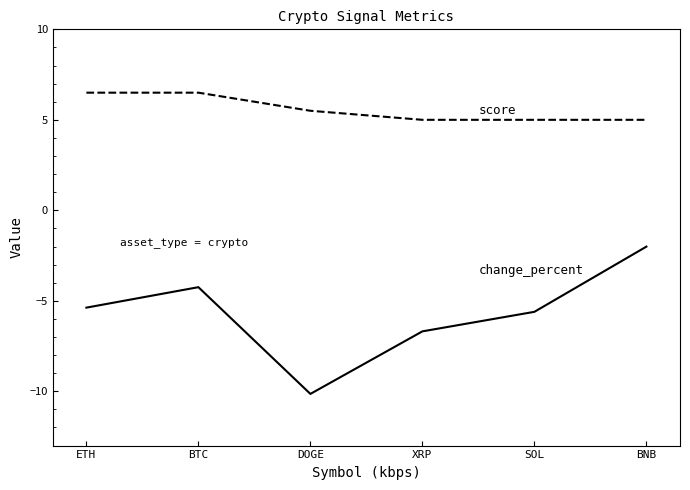

What is the total value across all series at BTC?

2.3